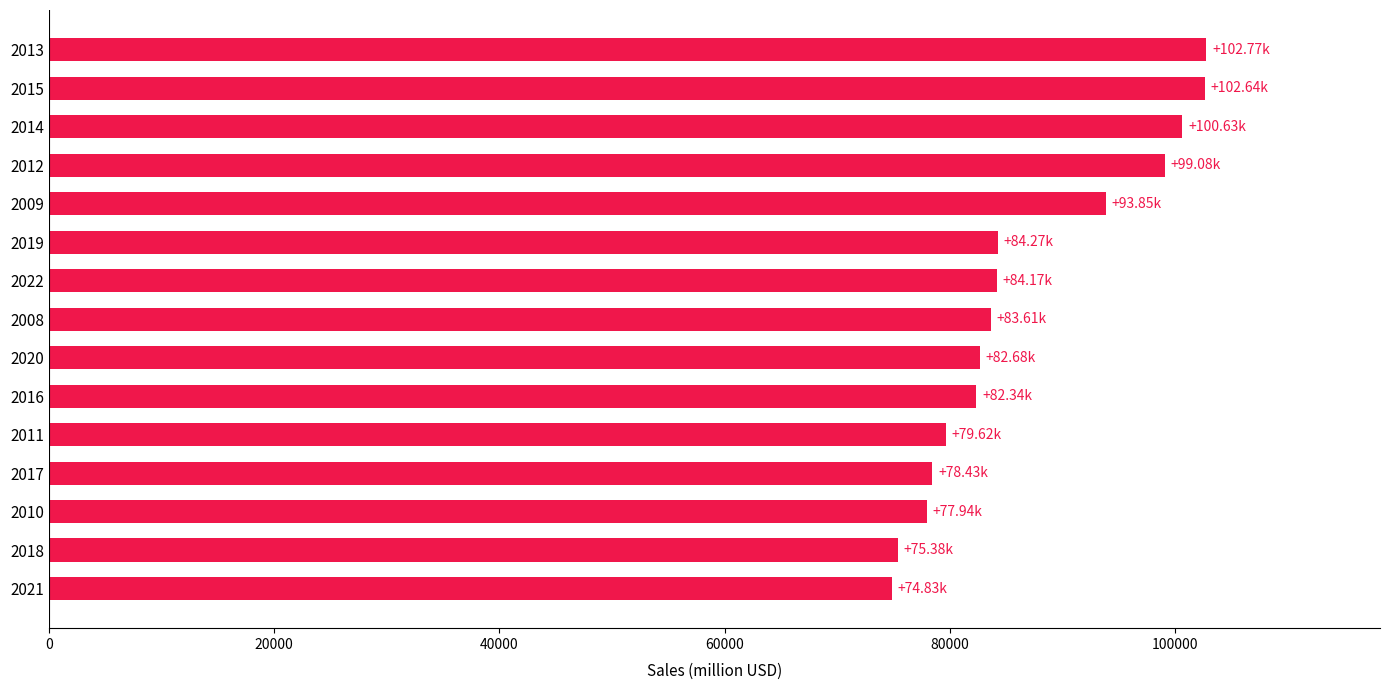

How many bars are there in total?

15